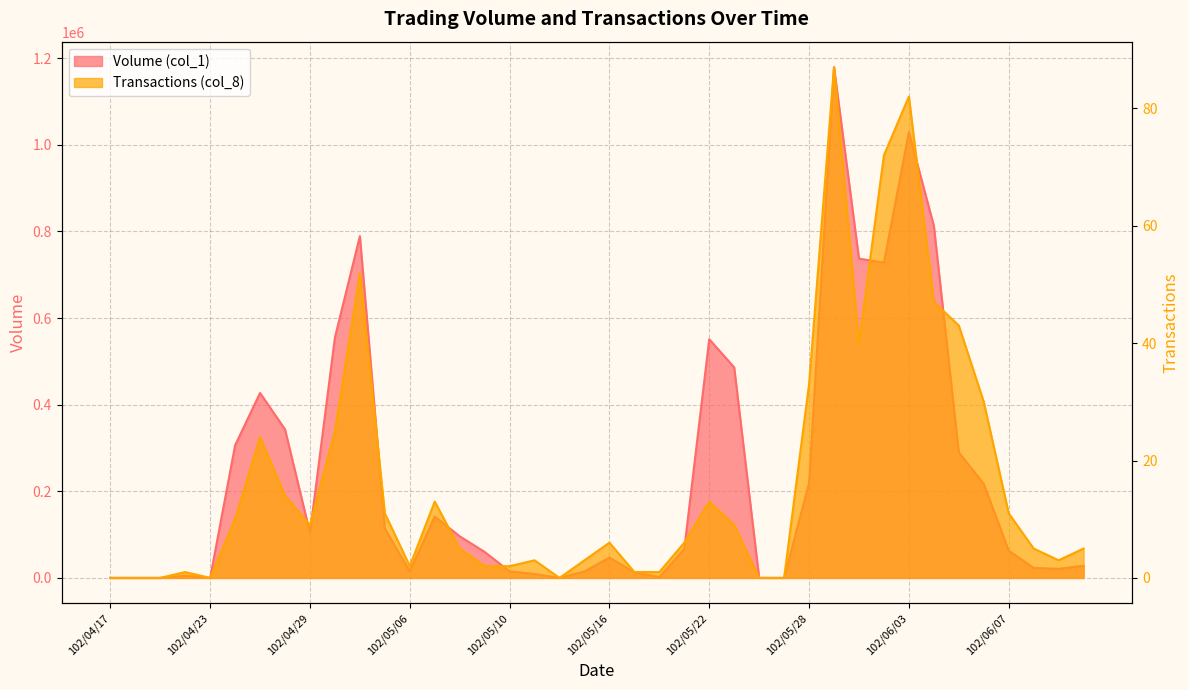

Is the value of Transactions (col_8) at 102/05/07 greater than the value of Volume (col_1) at 102/05/20?

No